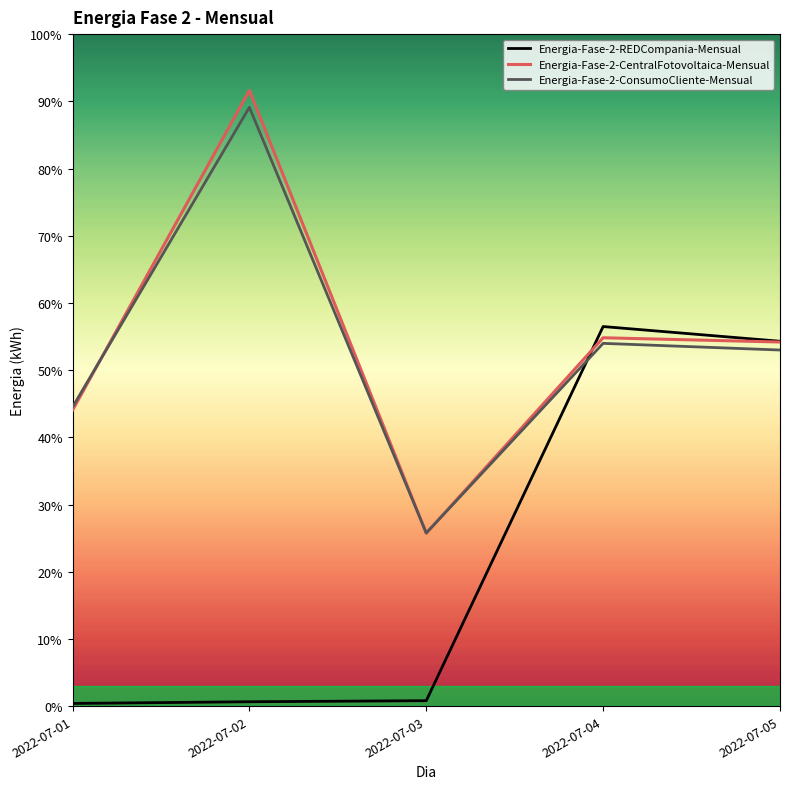

The value of Energia-Fase-2-ConsumoCliente-Mensual at 2022-07-02 is 1.2. True or false?

False